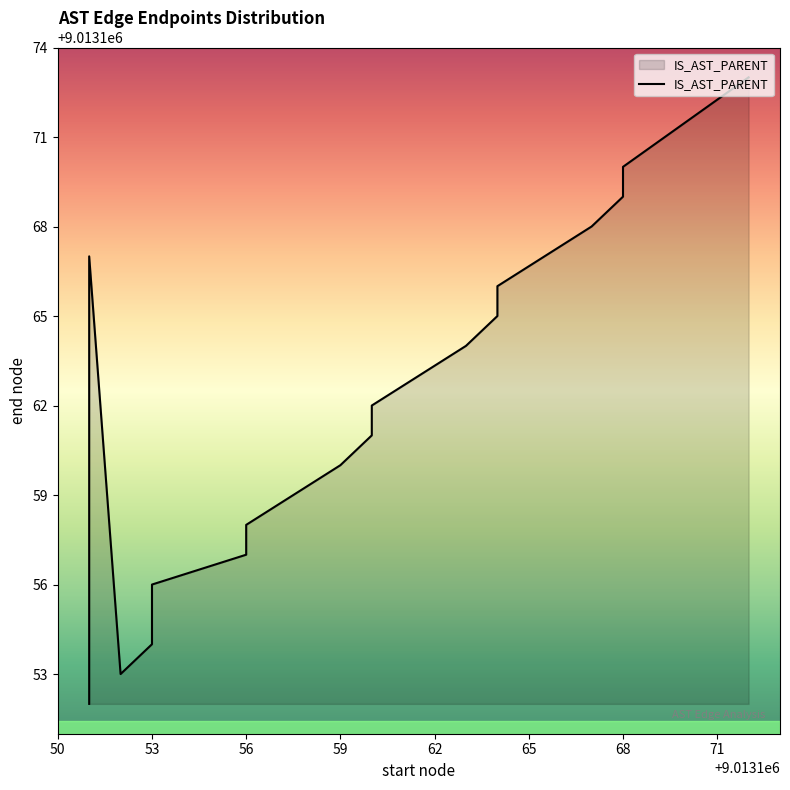

Is it true that the value at 53 is 2904349?

False